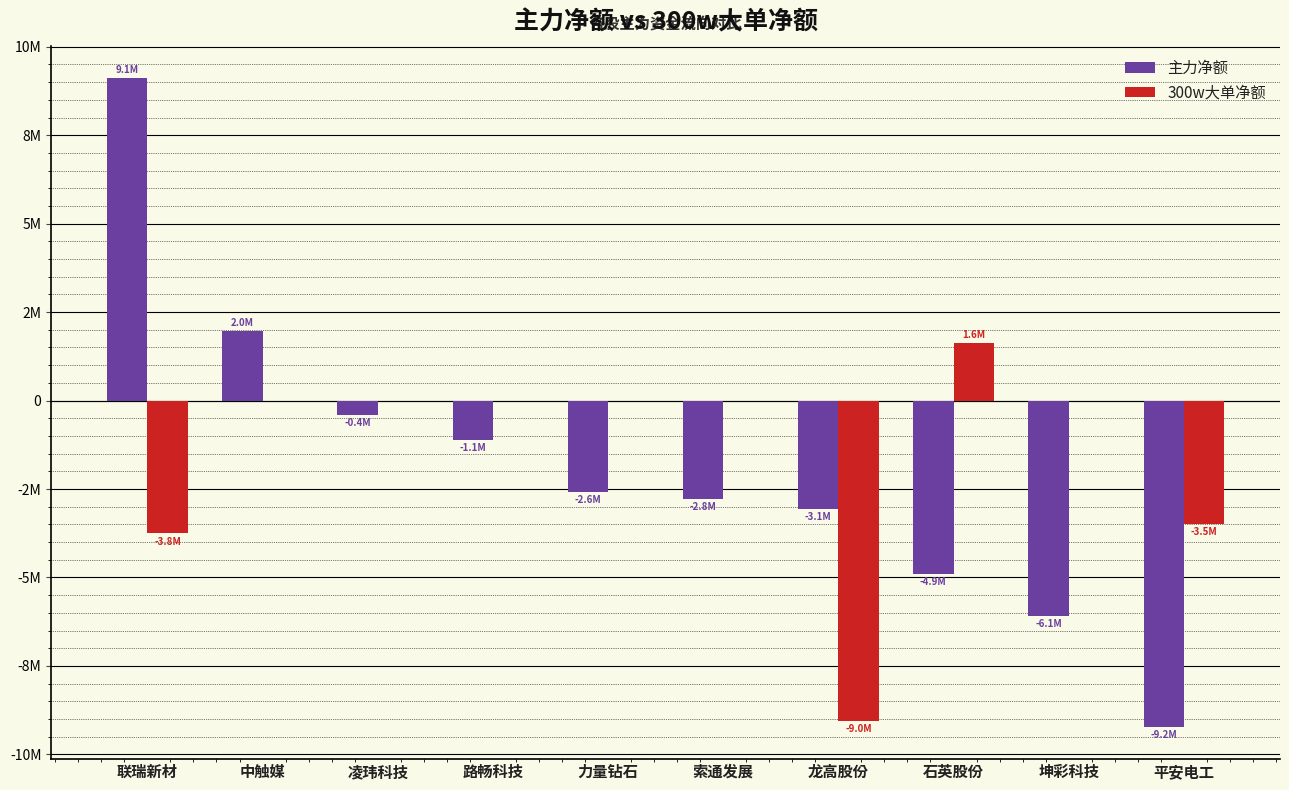

True or false: 300w大单净额 has a value of 0 at 索通发展.

True